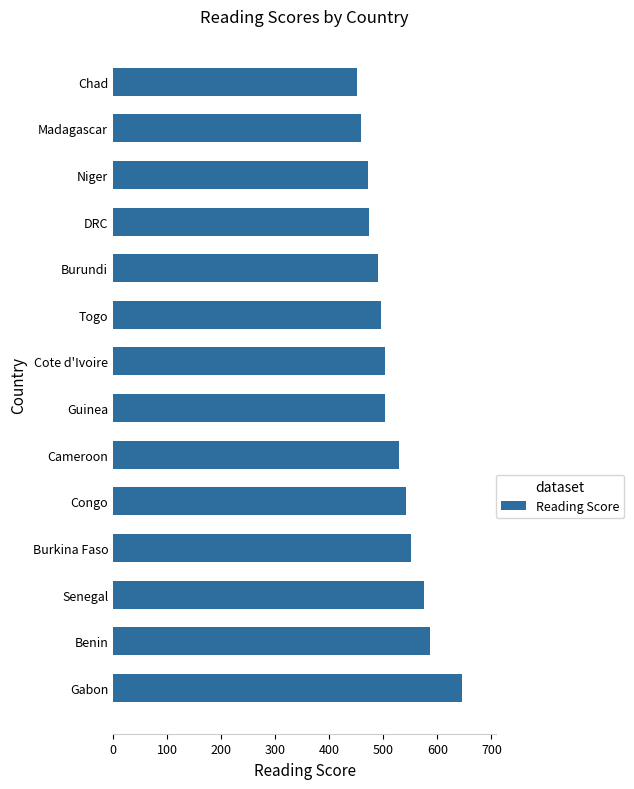

What is the difference between the maximum and minimum values?

193.8